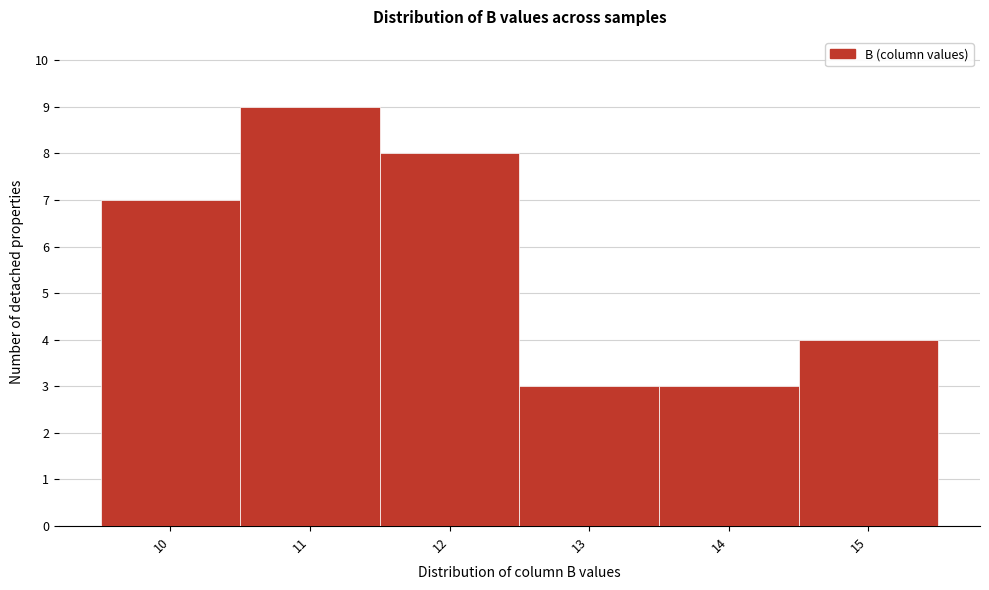

Reading right to left, transcribe all the data shown in this chart.

4	3	3	8	9	7